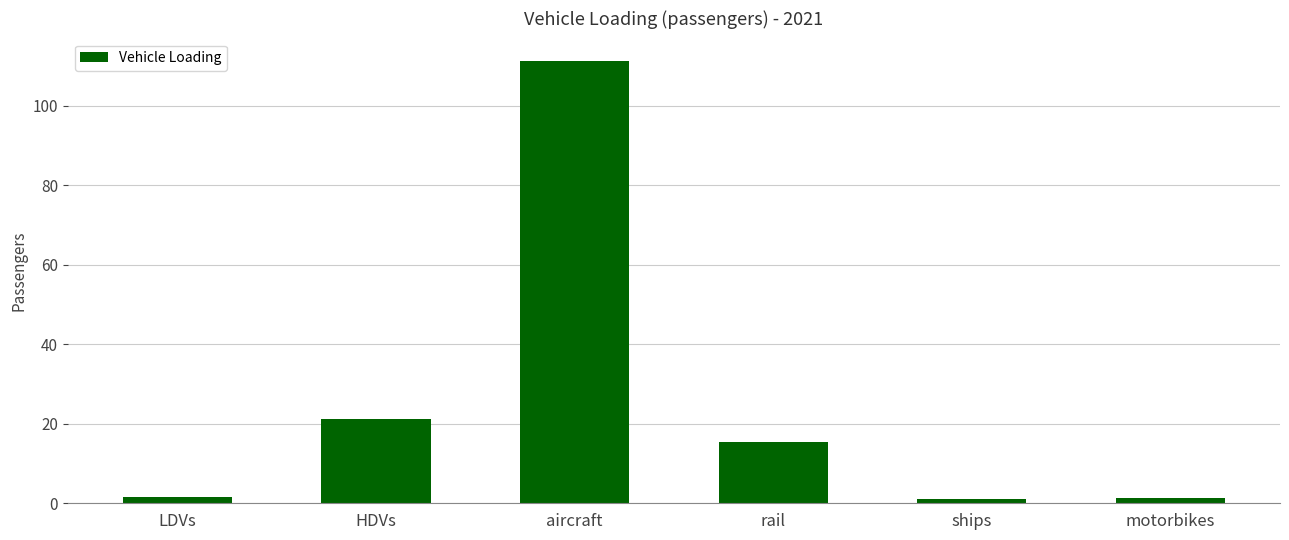

What is the average value?

25.3